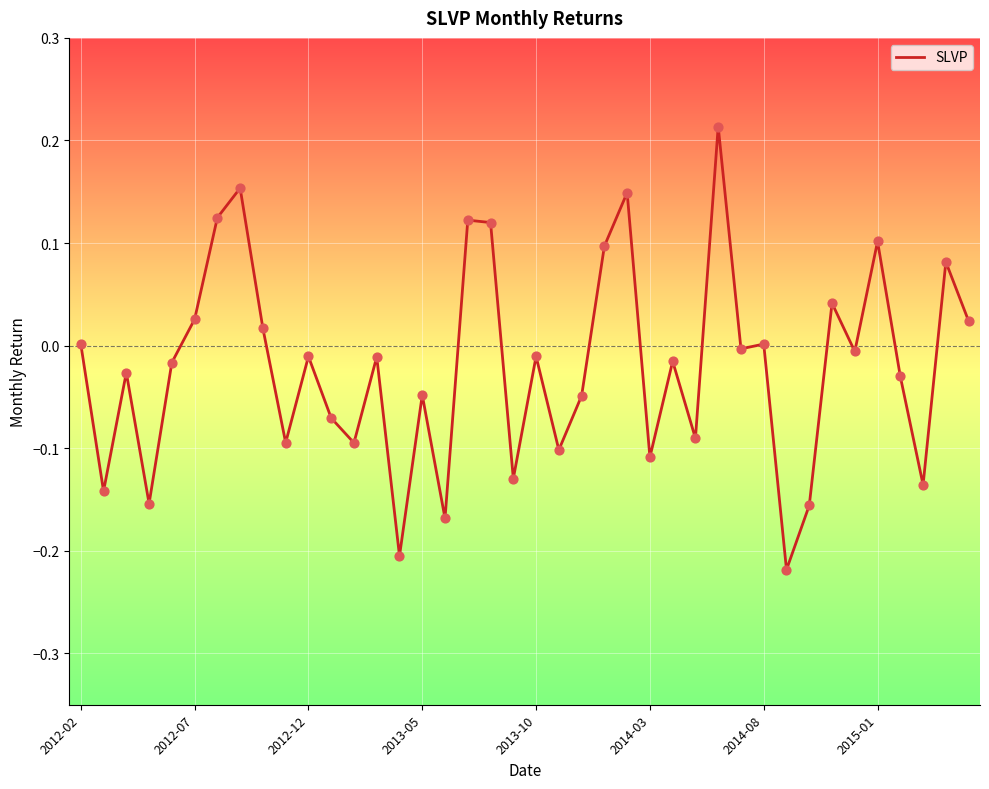

What is the difference between the maximum and minimum values?

0.4